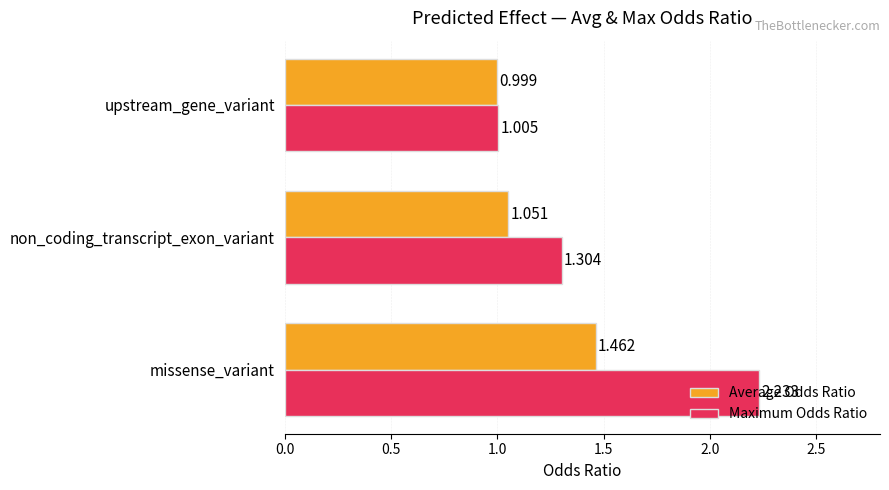

Which series changed the most between missense_variant and upstream_gene_variant?

Maximum Odds Ratio